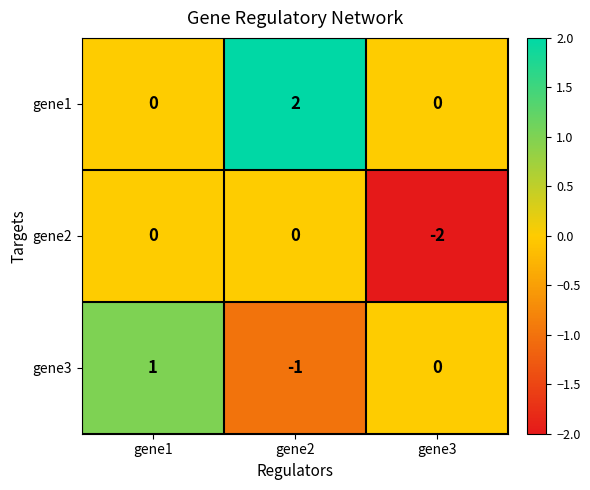

At which label does gene2 reach its minimum?

gene3